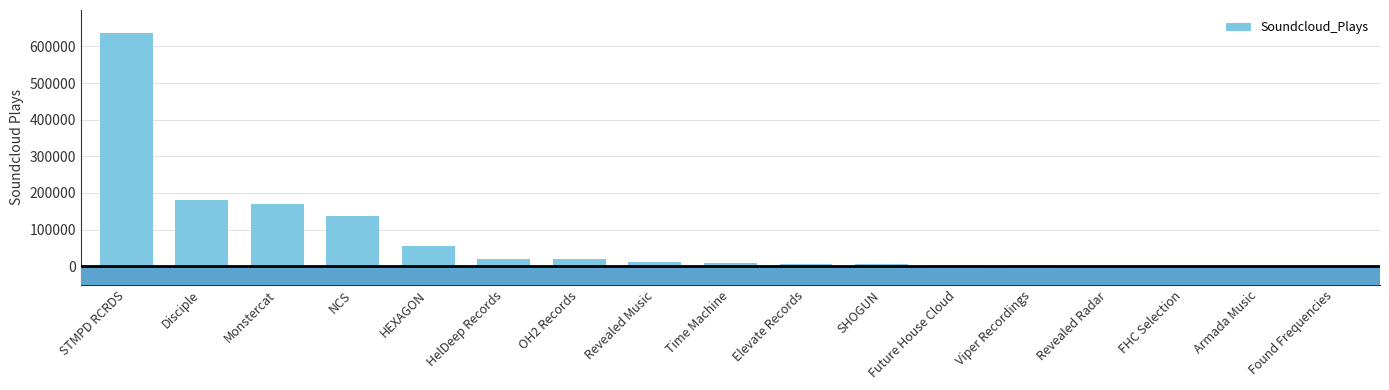

At which label does the data first exceed 9372?

STMPD RCRDS